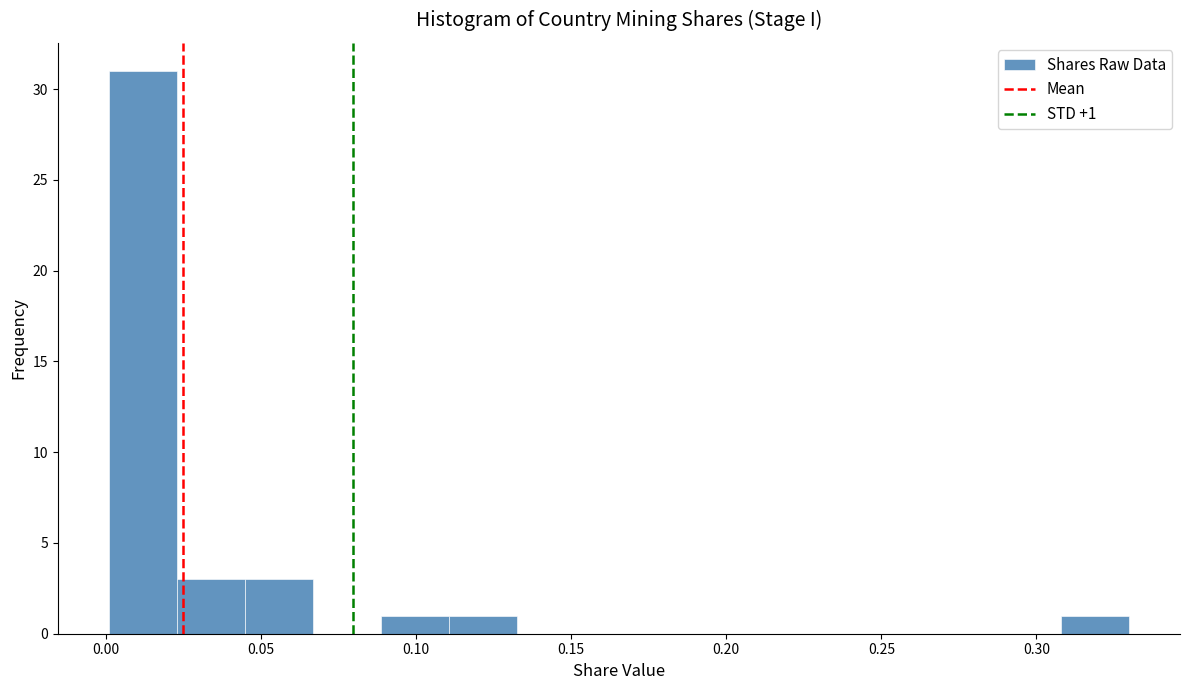

Over which range of the x-axis is the bar tallest?

0.000 to 0.025